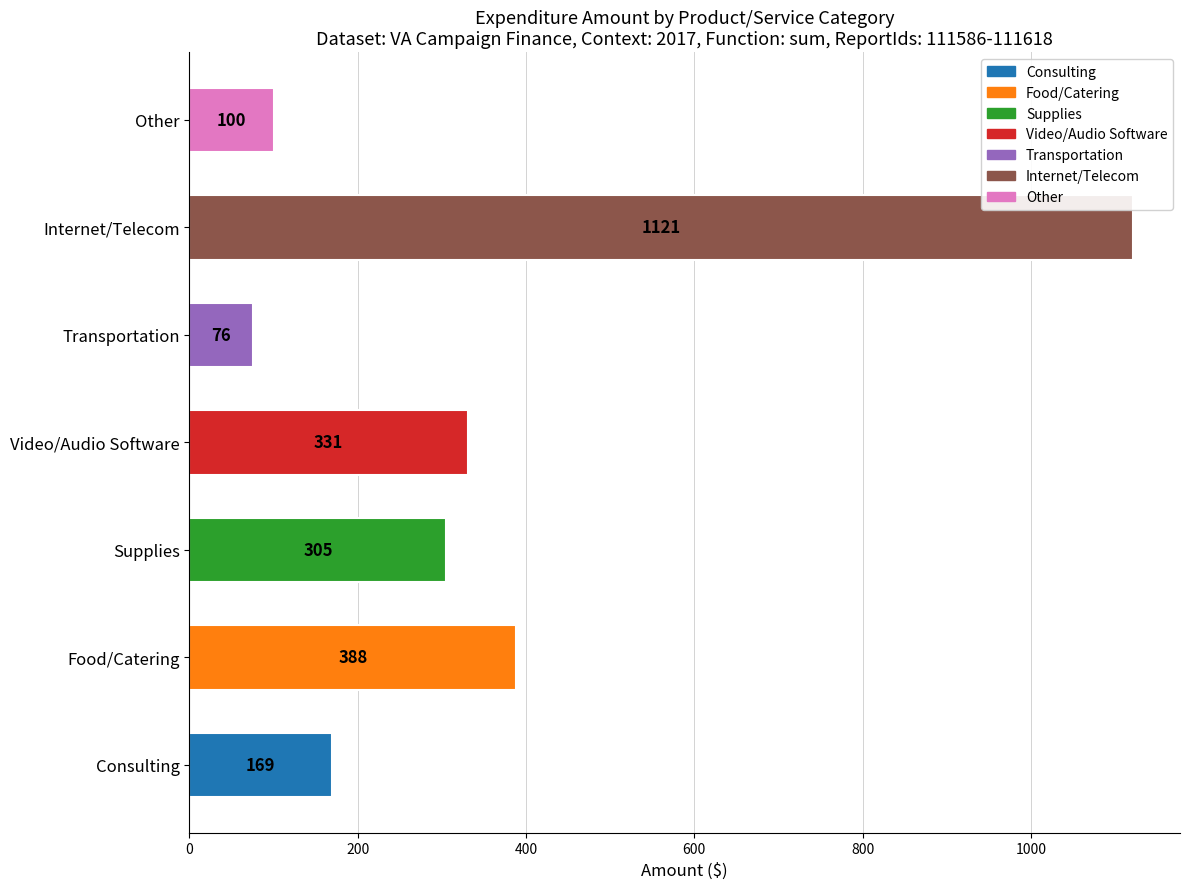

What is the sum of all values?

2490.7